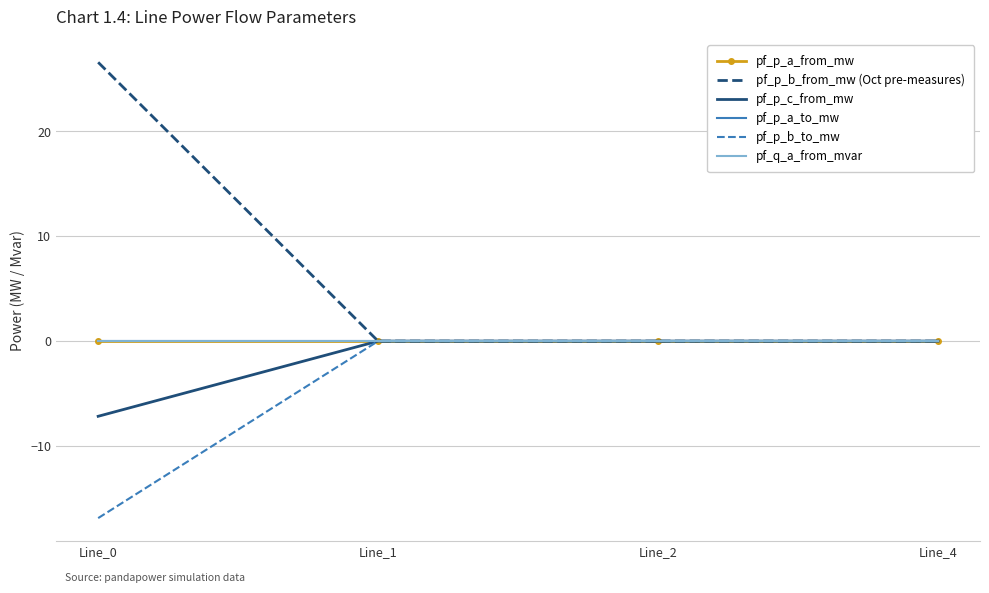

What are all the series names shown in the legend?

pf_p_a_from_mw, pf_p_b_from_mw (Oct pre-measures), pf_p_c_from_mw, pf_p_a_to_mw, pf_p_b_to_mw, pf_q_a_from_mvar